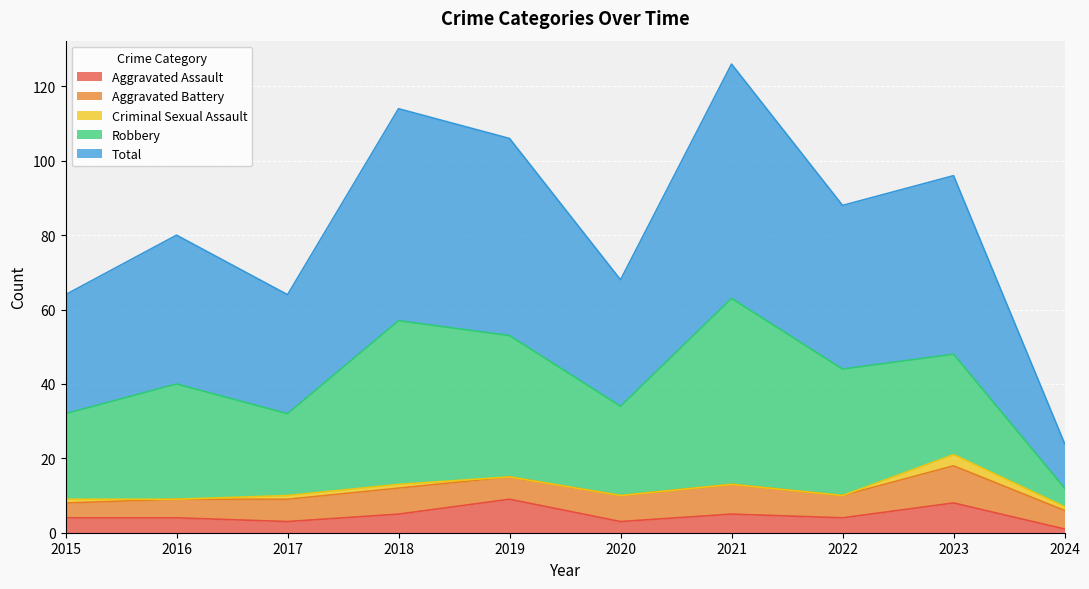

What is the approximate value of Robbery at 2018?

44